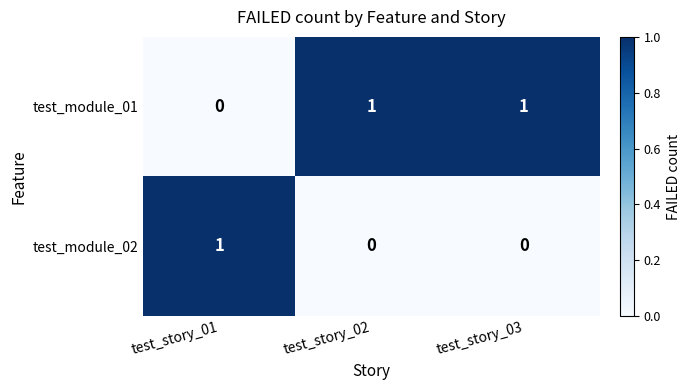

Which series has the largest total across all categories?

test_module_01